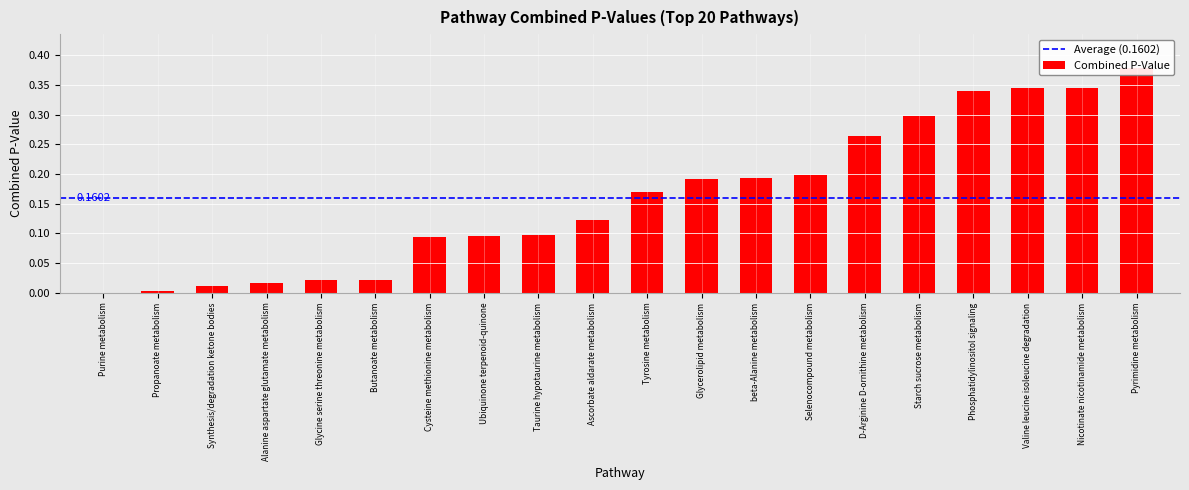

What is the change in value from Ubiquinone terpenoid-quinone to Pyrimidine metabolism?

+0.3